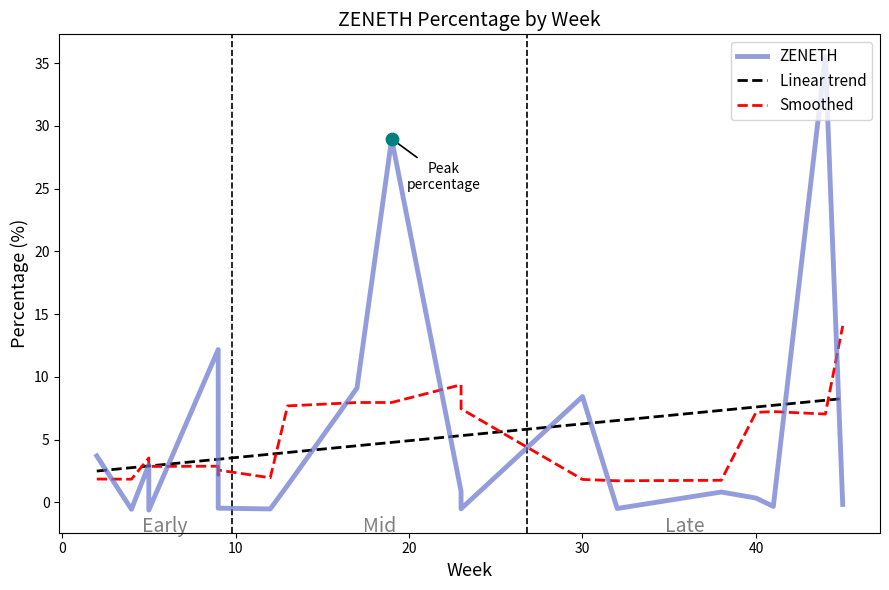

What is the change in value from 38 to 4?

-1.4